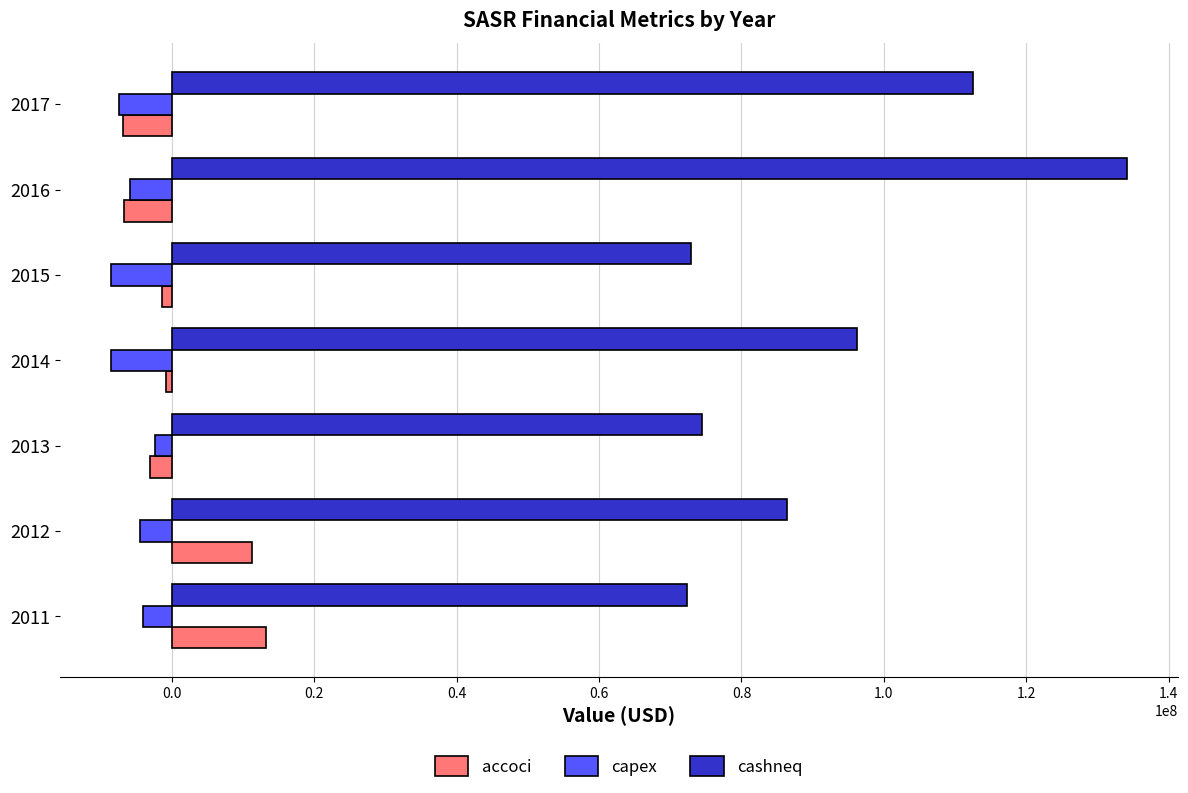

What is the difference between the maximum and second lowest values in the capex series?

6198000